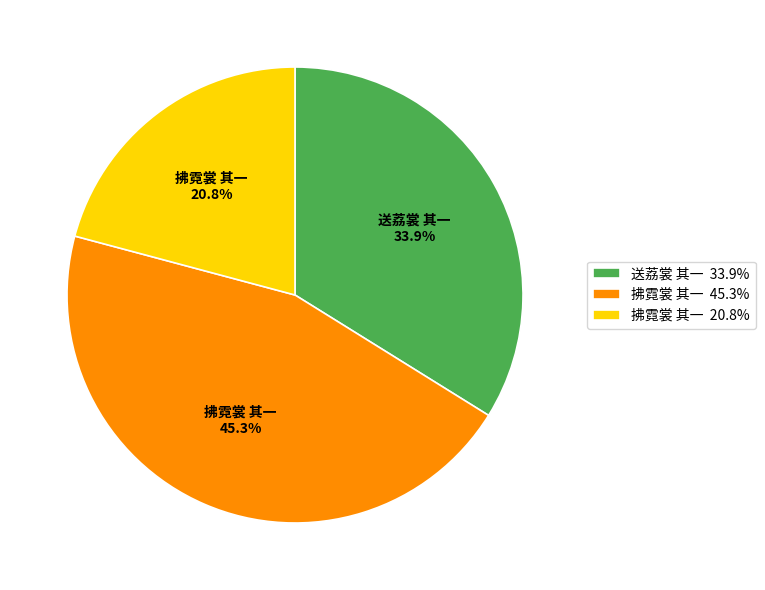

How many segments does this pie chart have?

3